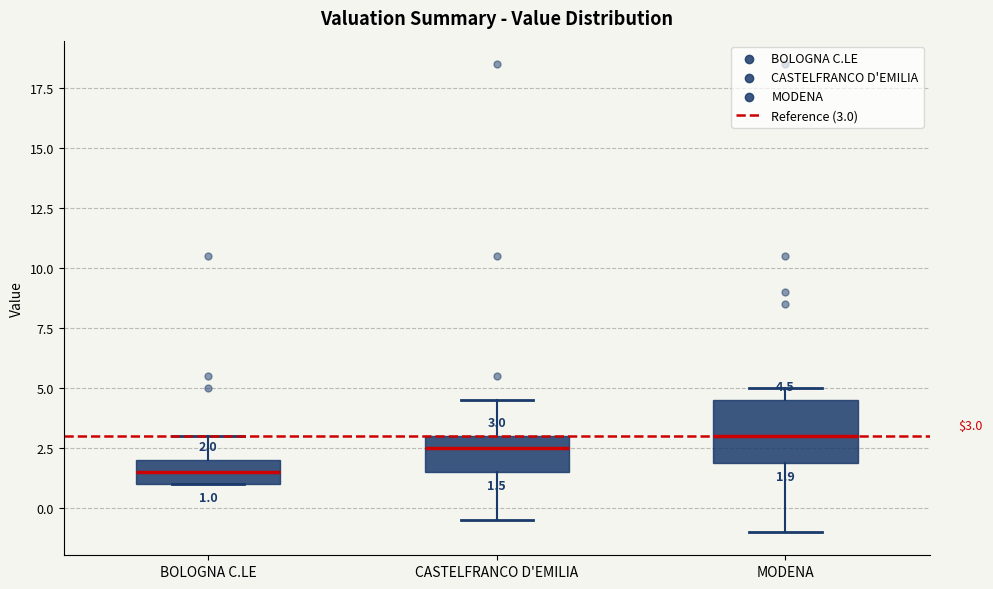

Which box has the lowest median line?

BOLOGNA C.LE